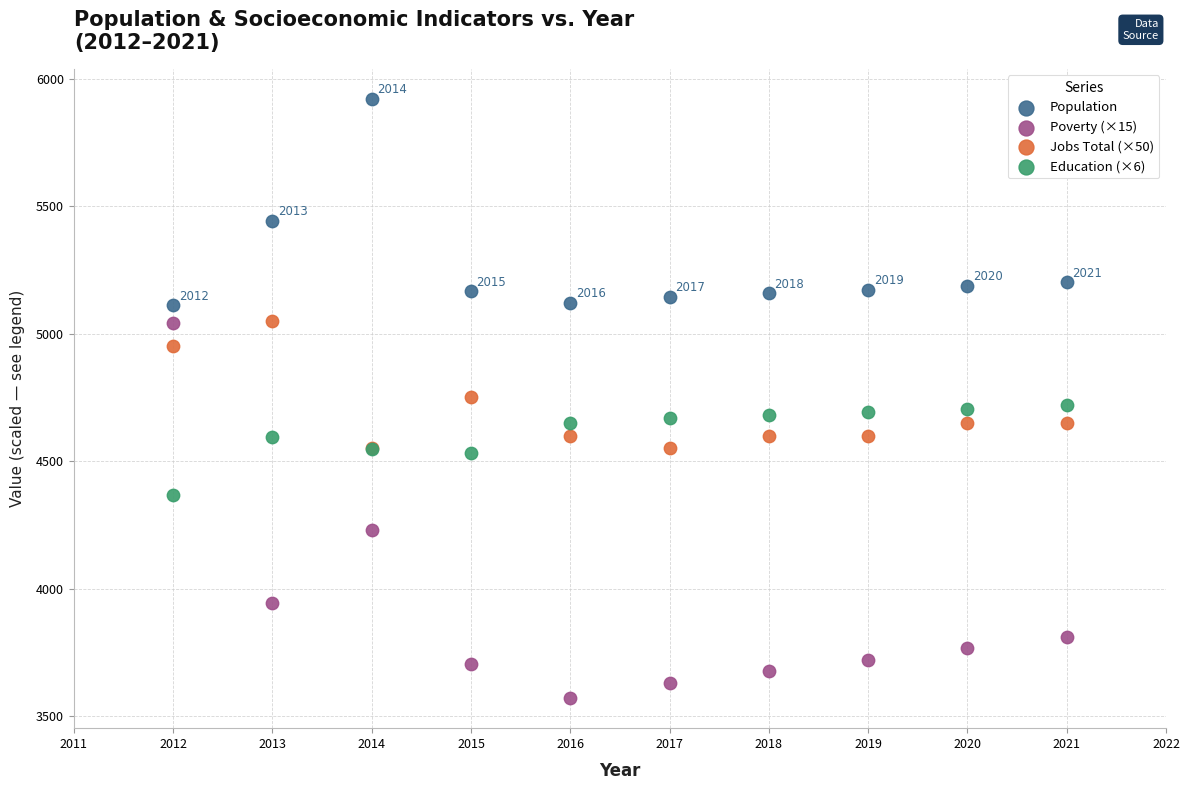

In the Jobs Total (×50) series, what Y value is closest to 4800?

4750